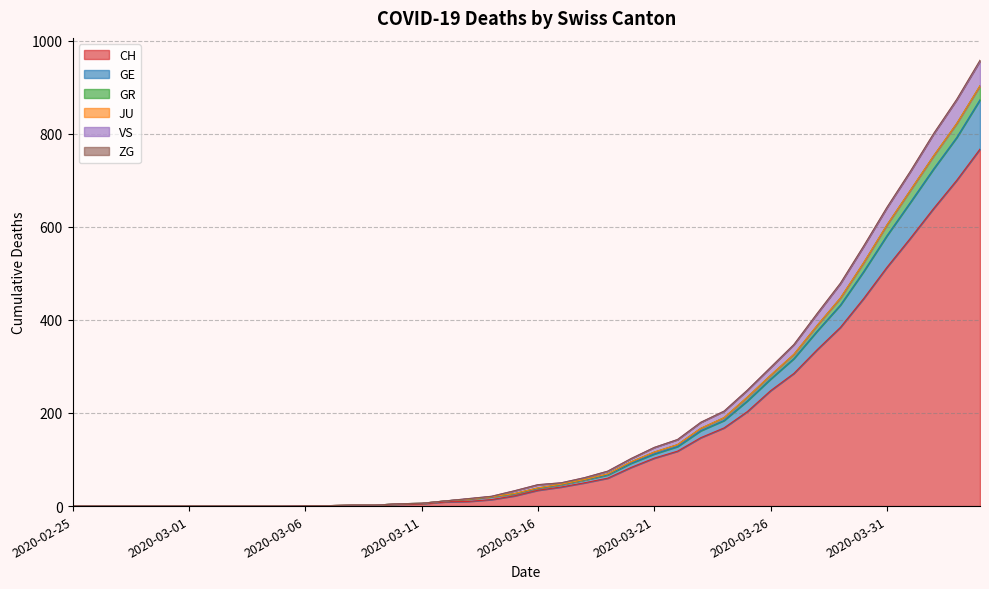

The value of GR at 2020-03-30 is 523. True or false?

True